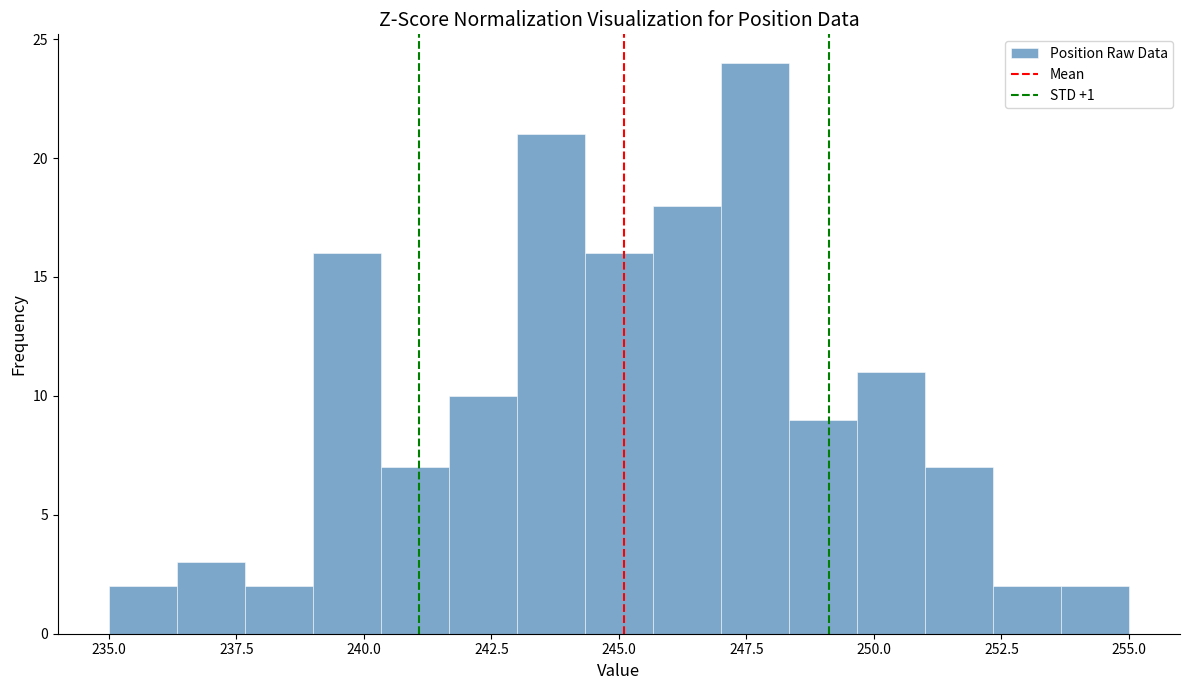

Around what value on the x-axis is the tallest bar? Give the approximate position of its centre, as read against the axis.

247.5